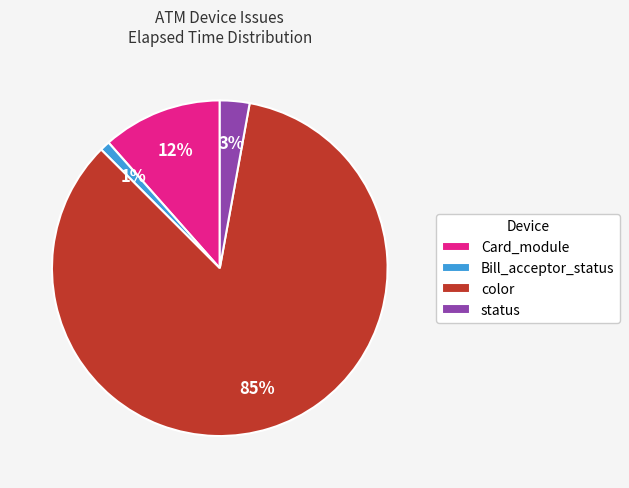

To the nearest percent, what is the average slice percentage?

25%